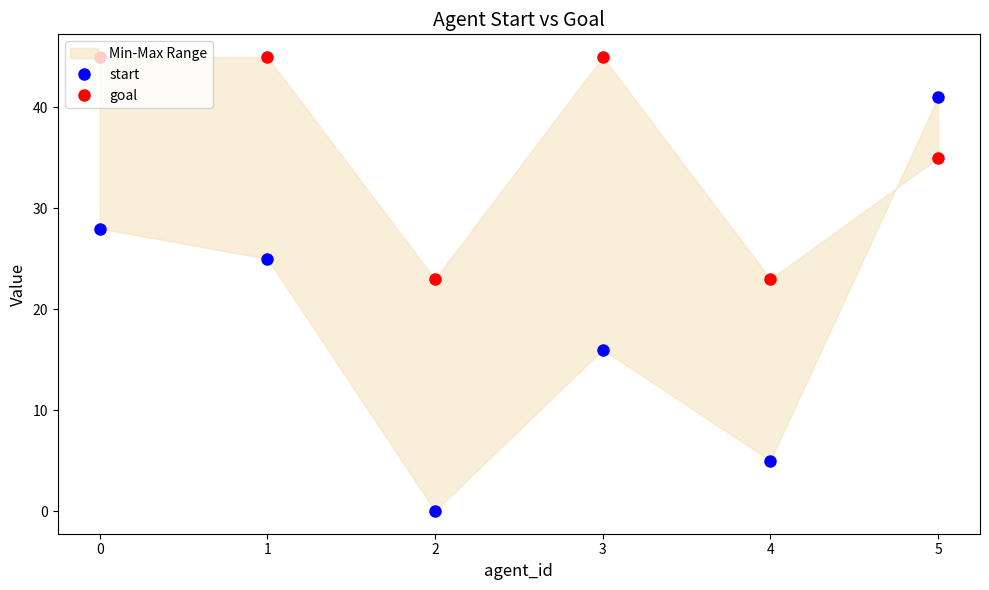

Does the chart display data point markers on the line(s)?

Yes